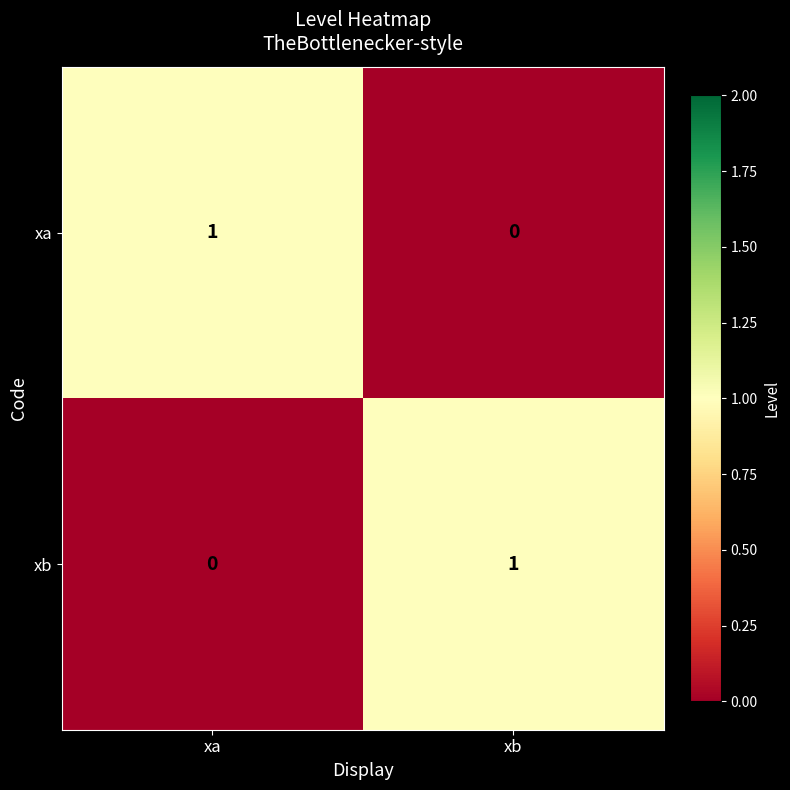

The xa series shows 1 at xb. True or false?

False